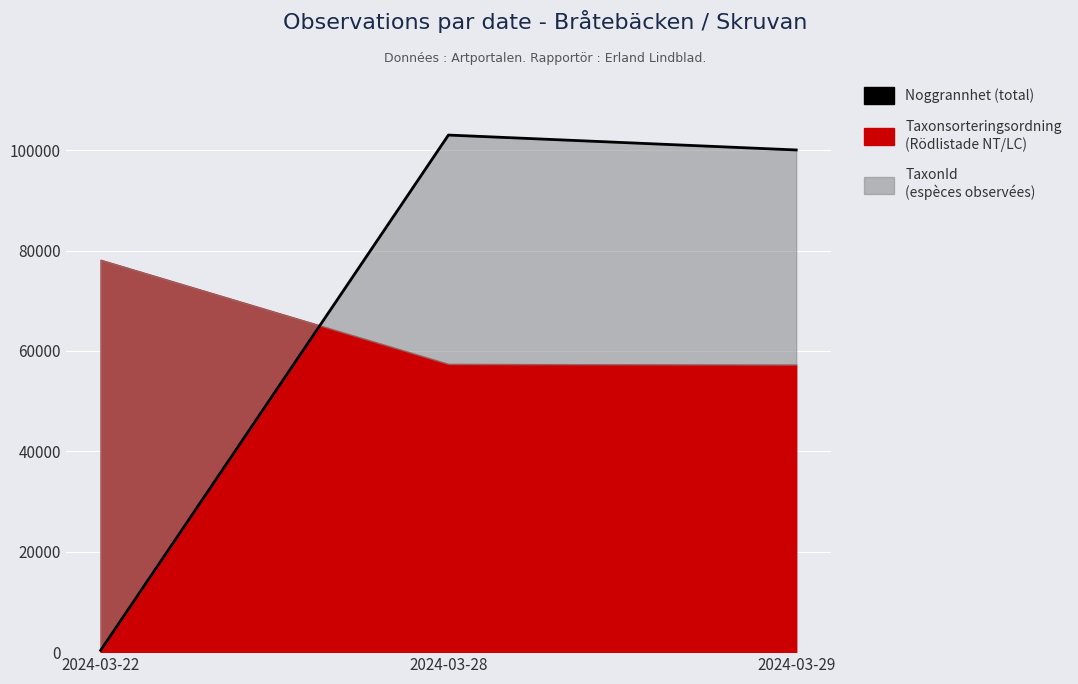

What is the ratio of the value at 2024-03-28 to the value at 2024-03-22?

291.8